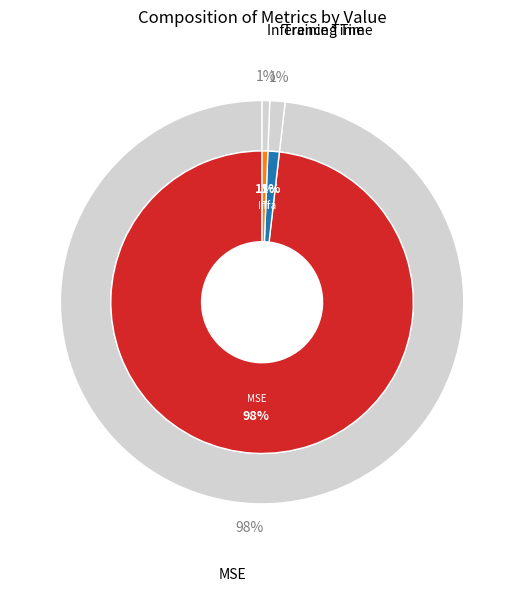

Combined, do Training Time and MSE account for over 50%?

Yes